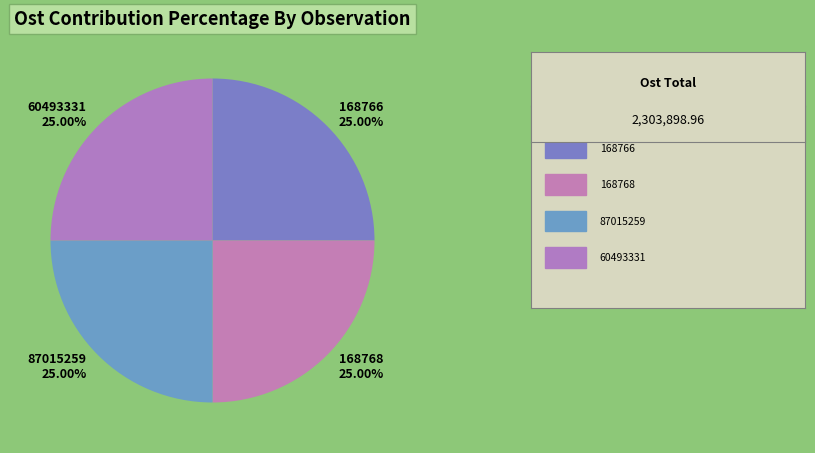

To the nearest percent, what is the combined percentage of 87015259 and 168768?

50%